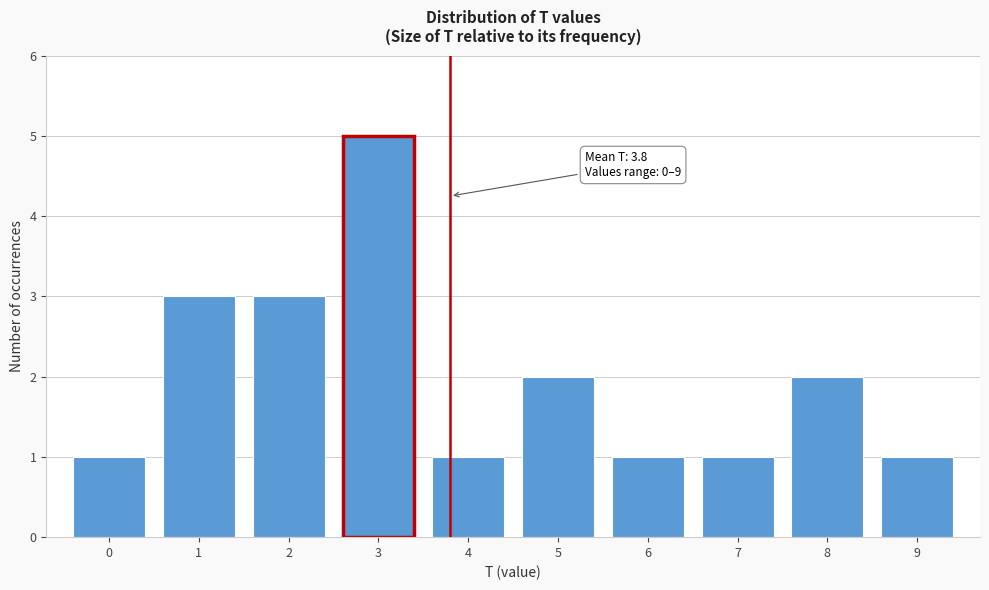

Which range on the x-axis has the tallest bar?

2.5 to 3.5